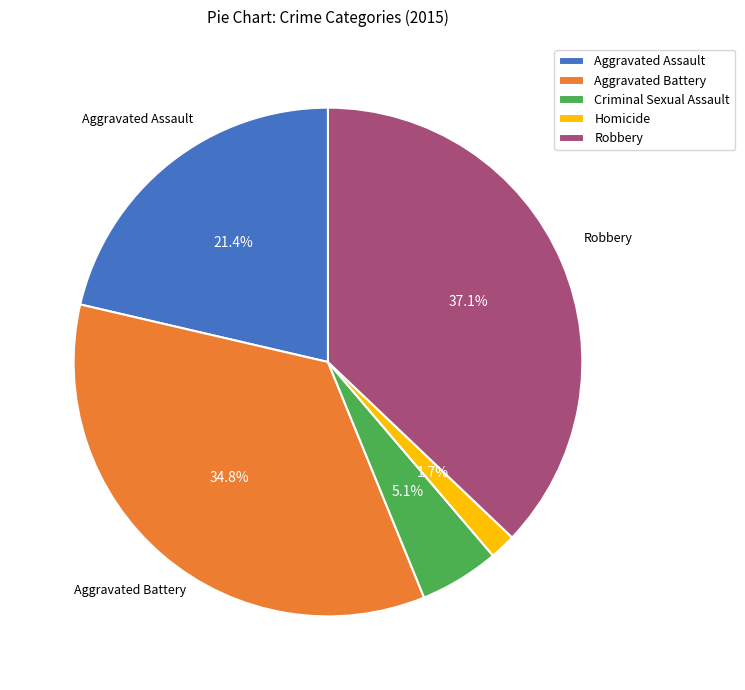

Does any single category account for the majority?

No